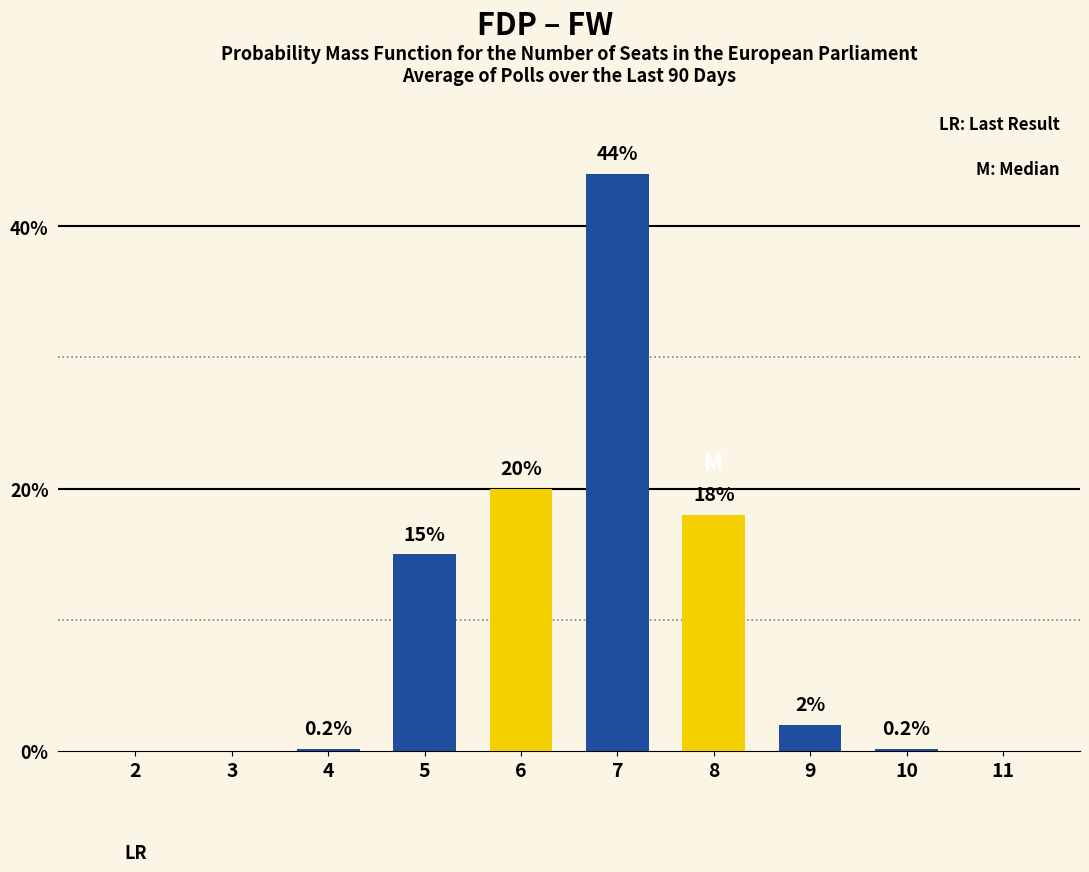

List the series in order of their overall mean, lowest first.

Yellow, Blue